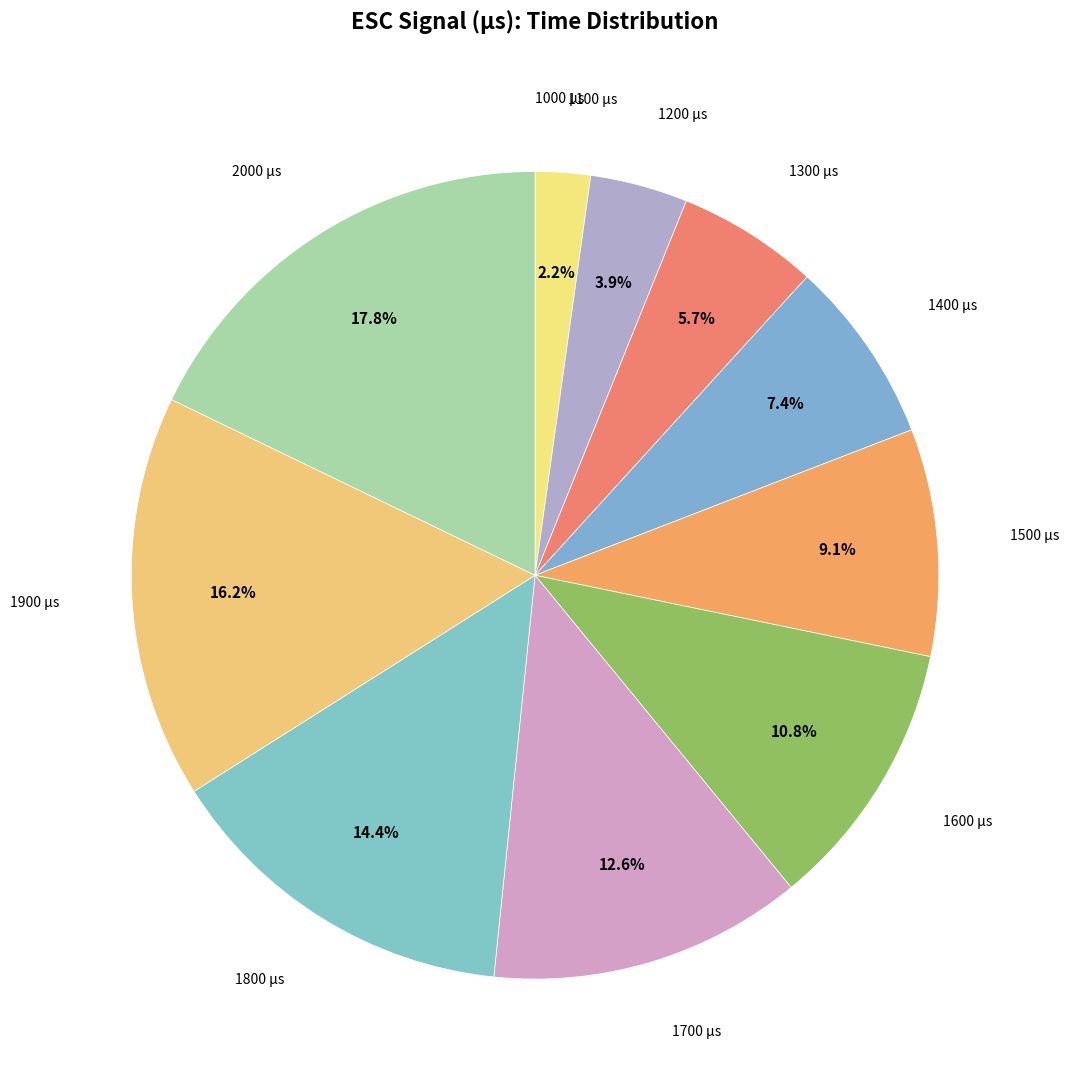

Is there any slice that represents more than half of the pie?

No